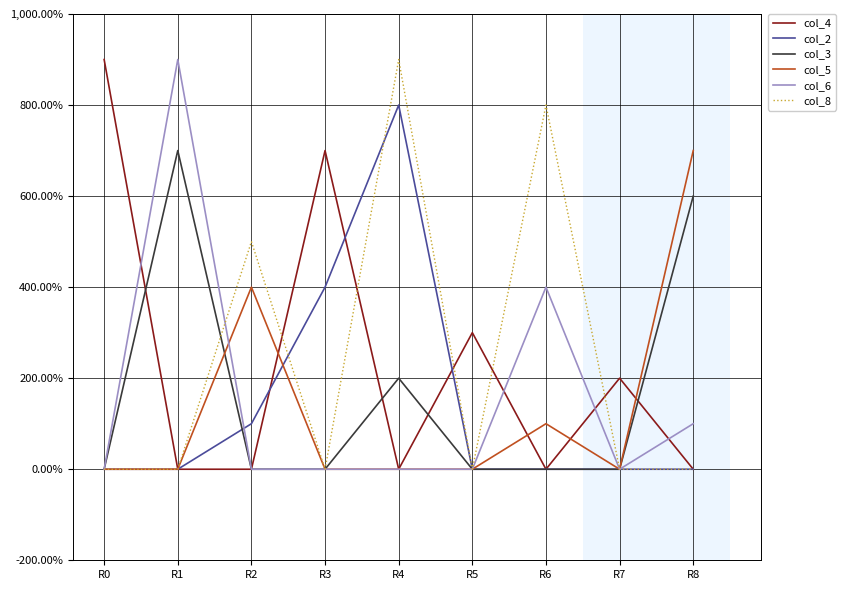

Between R7 and R3, which is larger?

R3